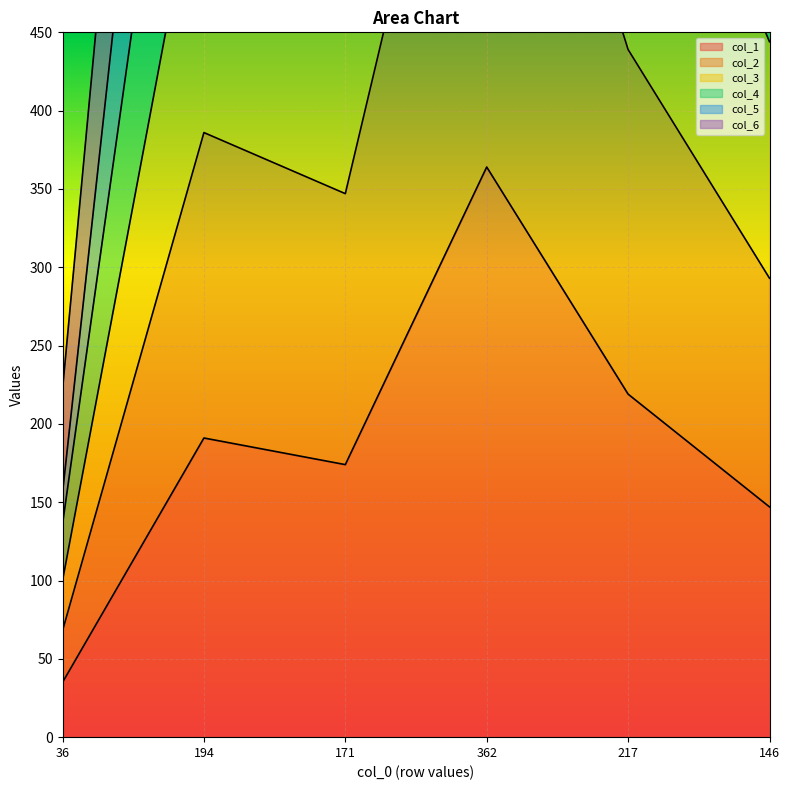

Reading right to left, list all the values displayed in this chart.

col_1: 146=147	217=219	362=364	171=174	194=191	36=35
col_2: 146=293	217=439	362=728	171=347	194=386	36=68
col_3: 146=612	217=875	362=1464	171=700	194=778	36=136
col_4: 146=784	217=1086	362=1832	171=884	194=981	36=156
col_5: 146=962	217=1356	362=2207	171=1098	194=1192	36=222
col_6: 146=444	217=659	362=1091	171=521	194=580	36=100